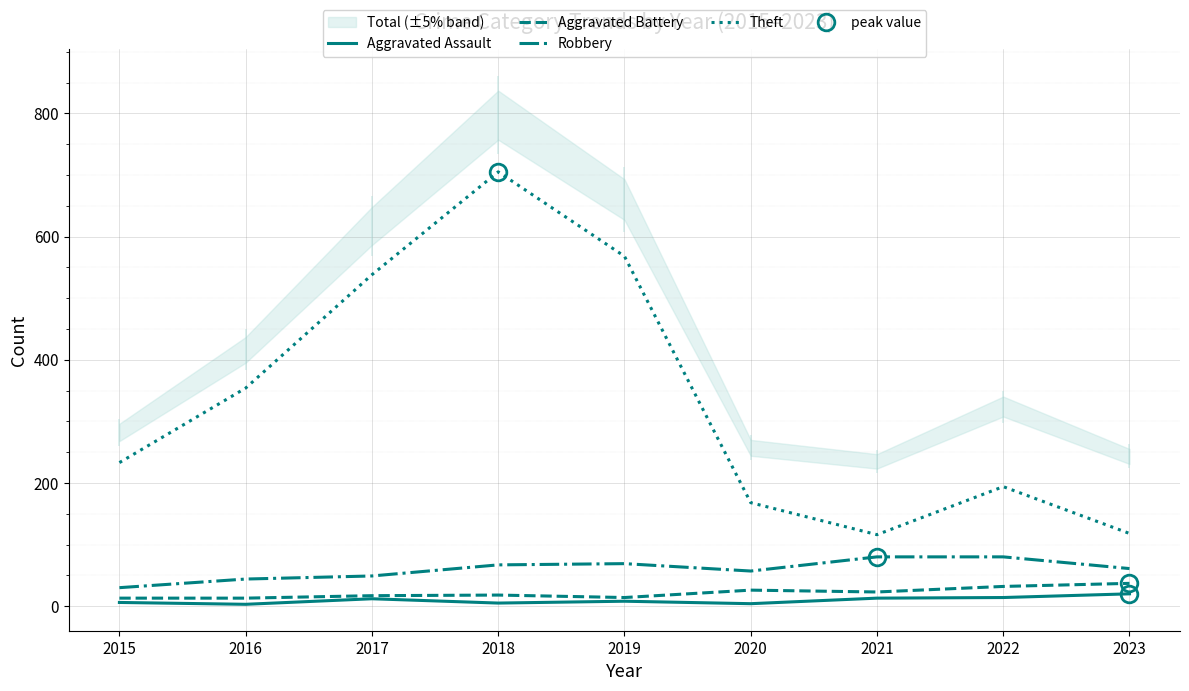

Count the number of categories in the chart.

9